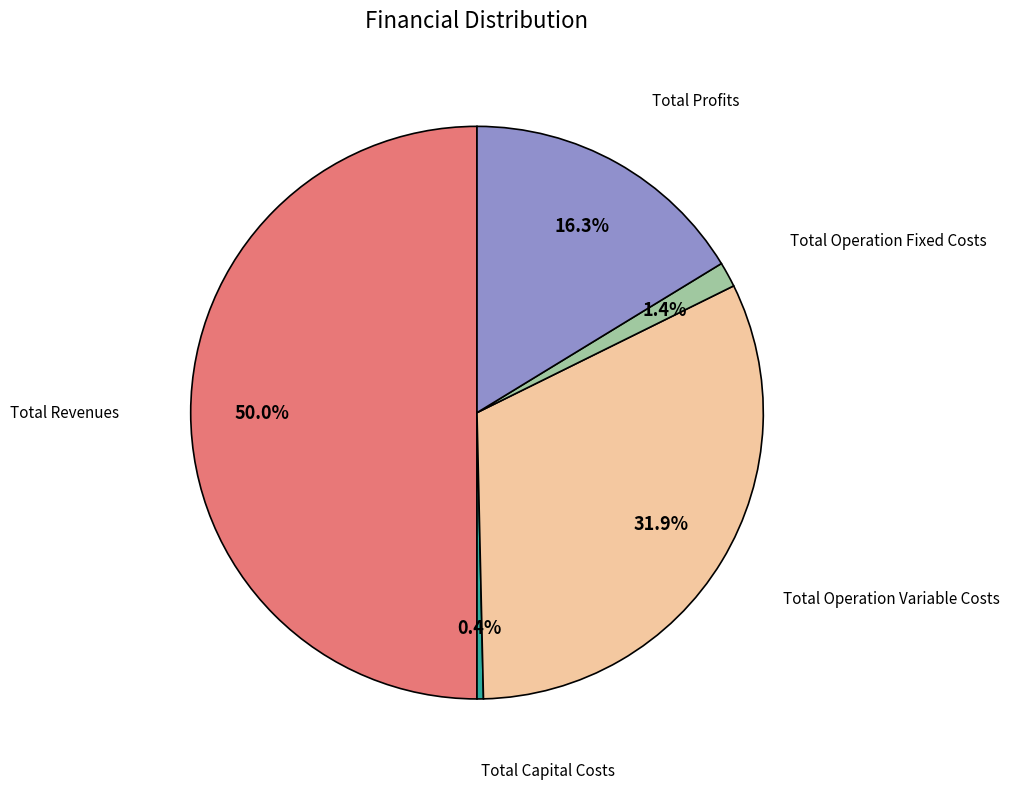

Which category has the smallest portion of the pie?

Total Capital Costs